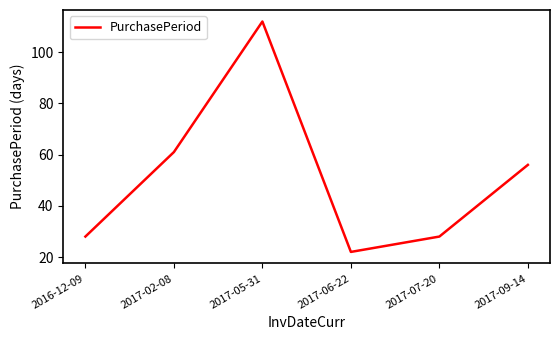

Reading left to right, extract all data points from this chart.

28	61	112	22	28	56